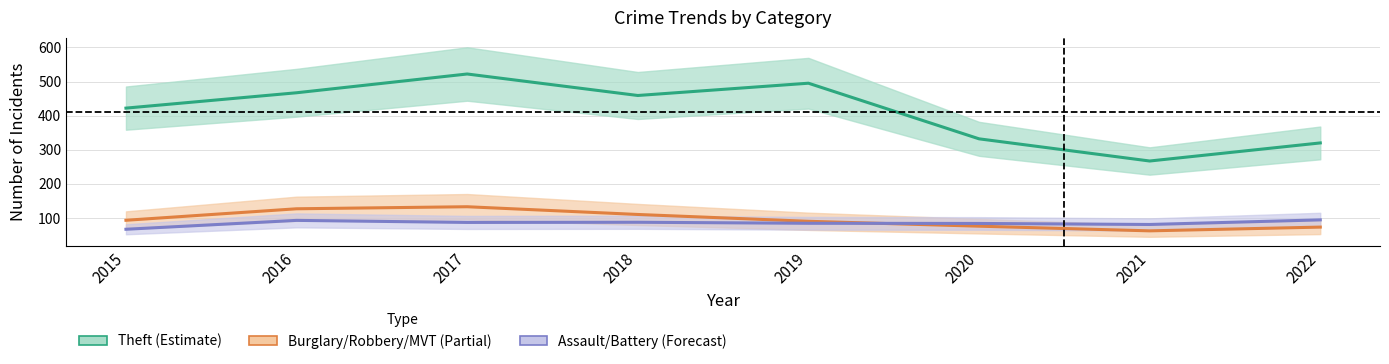

Does the chart have visible grid lines?

Yes